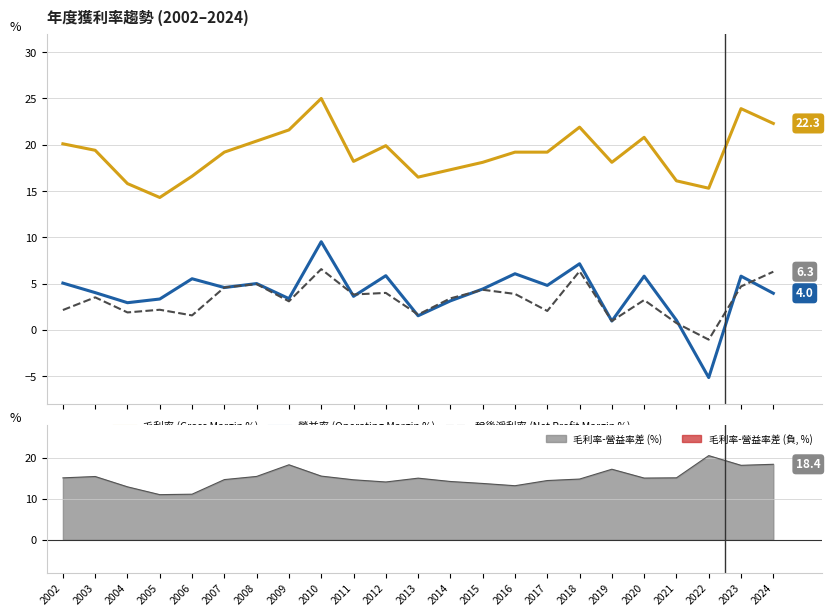

Is it true that 營益率 (Operating Margin %) equals 1.7 at 2002?

False